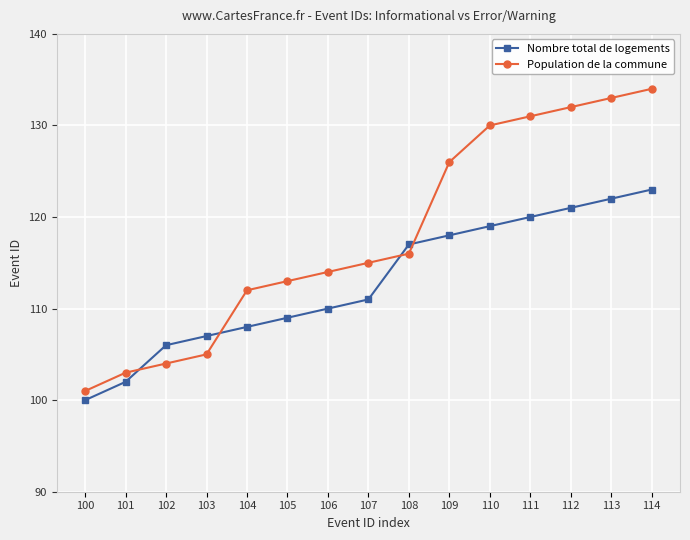

What is the difference between the Population de la commune values at 110 and 105?

17